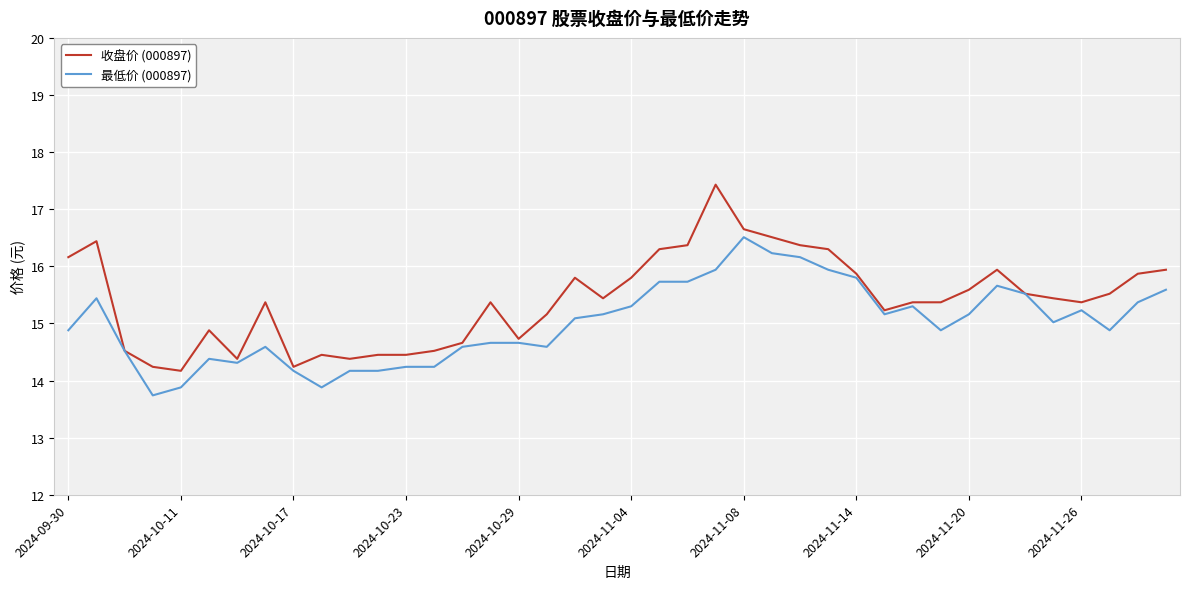

What is the minimum value shown in the chart?

13.7